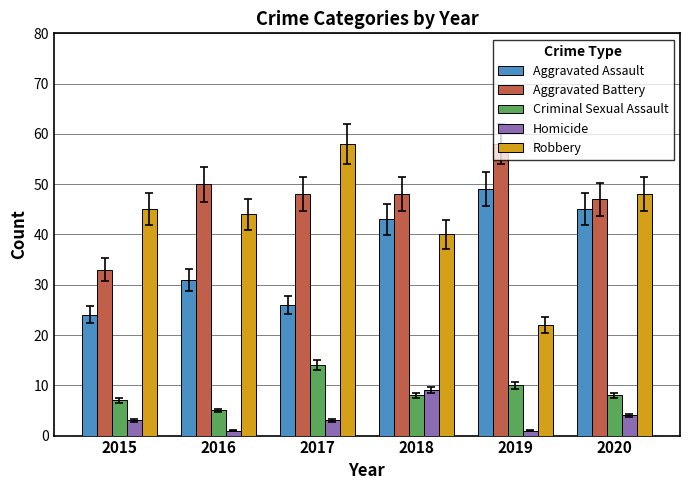

What is the maximum value for Robbery?

58